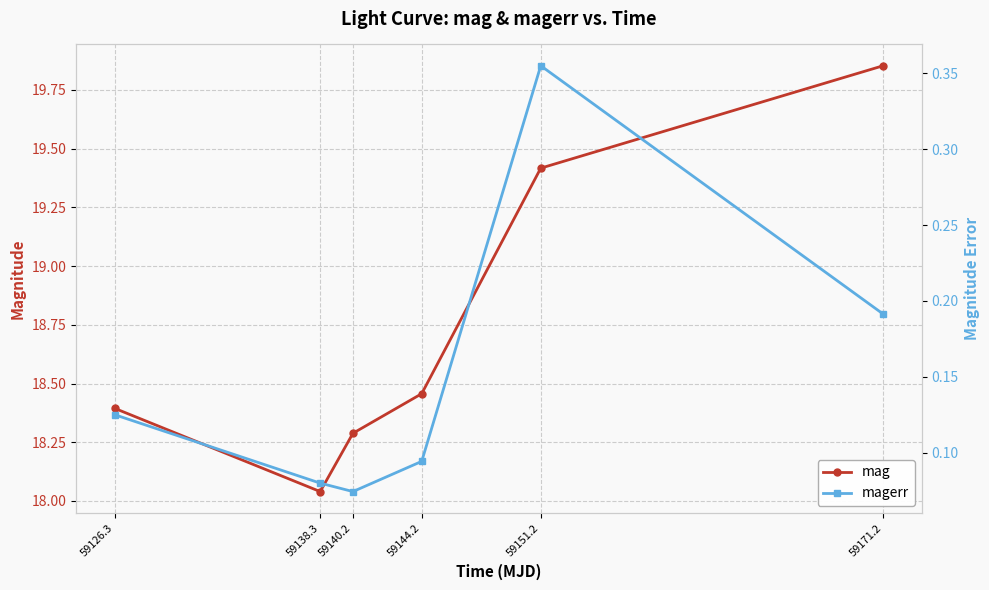

The magerr series shows 0.4 at 59151.2. True or false?

True